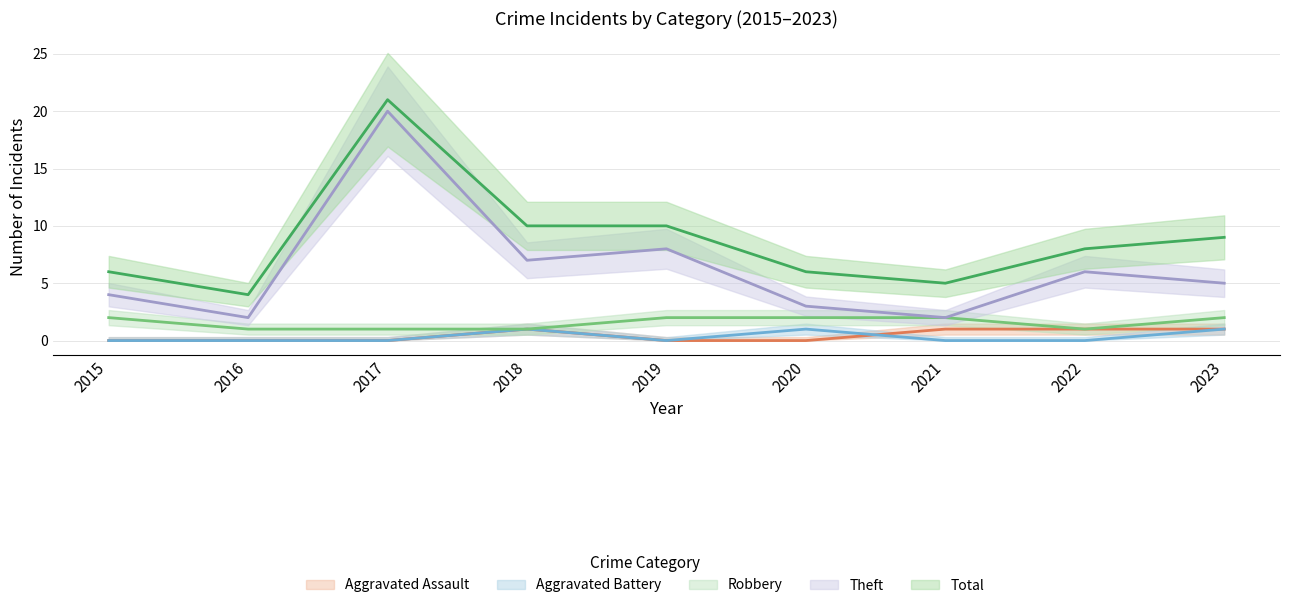

Does the chart have visible grid lines?

Yes